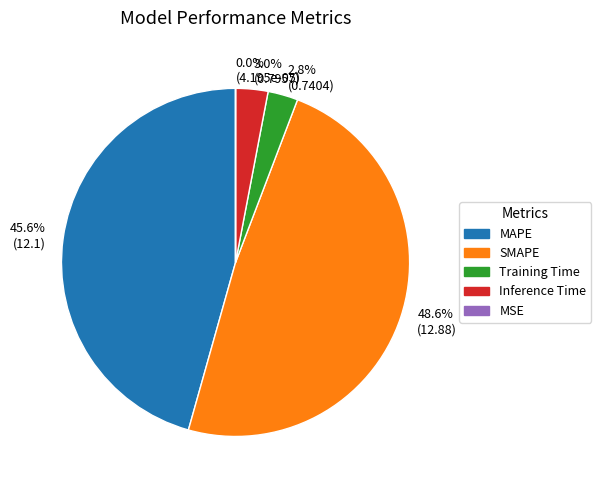

To the nearest percent, what is the combined percentage of SMAPE and MAPE?

94%